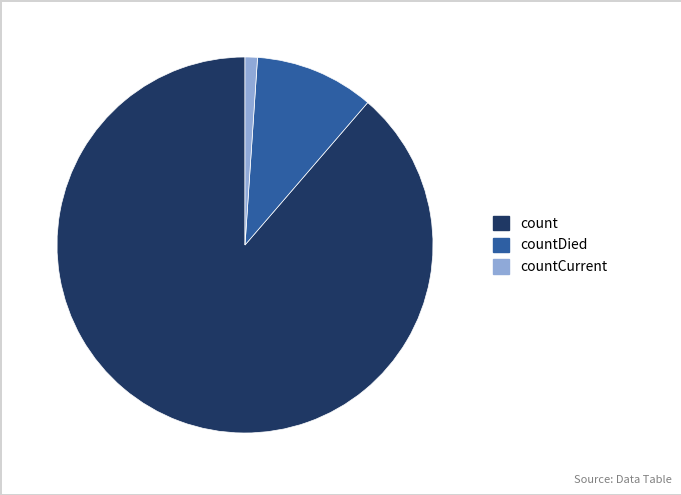

Is there a majority slice in this chart?

Yes